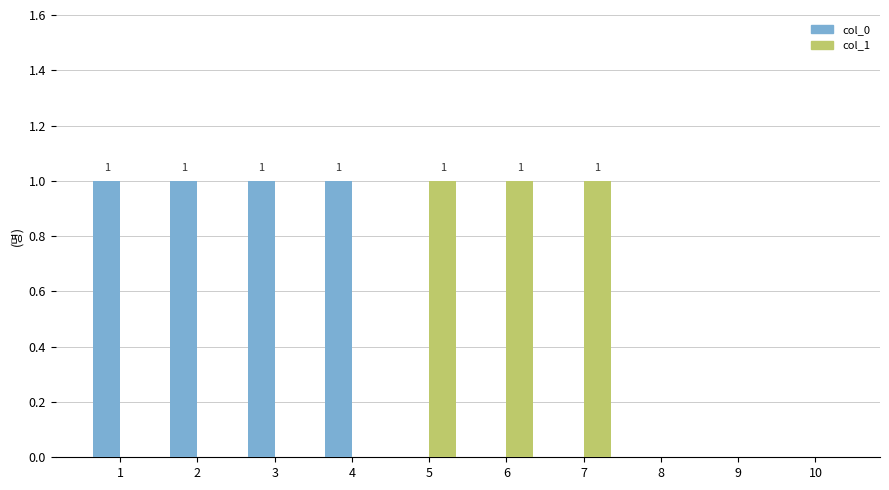

Which series has the largest total across all categories?

col_0